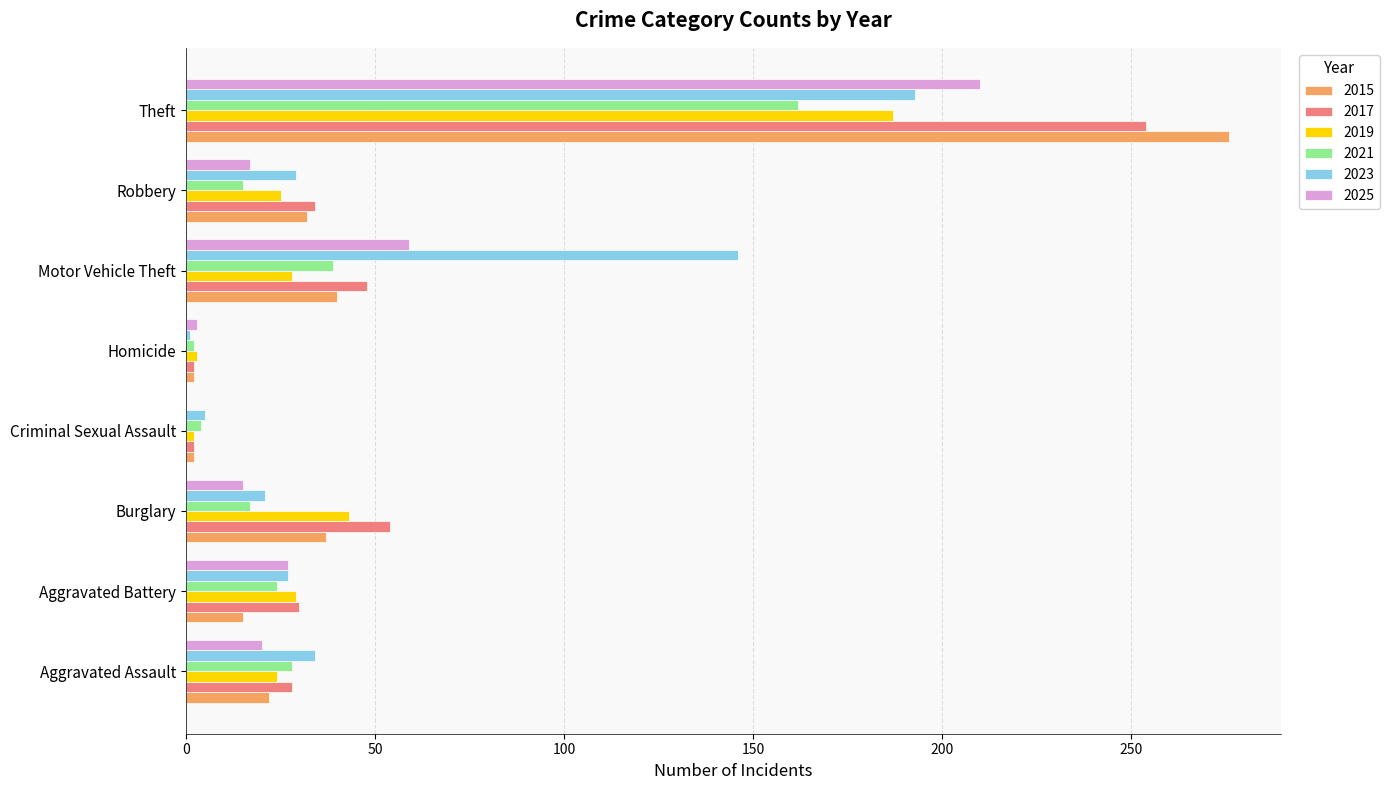

Is it true that 2023 equals 29 at Robbery?

True